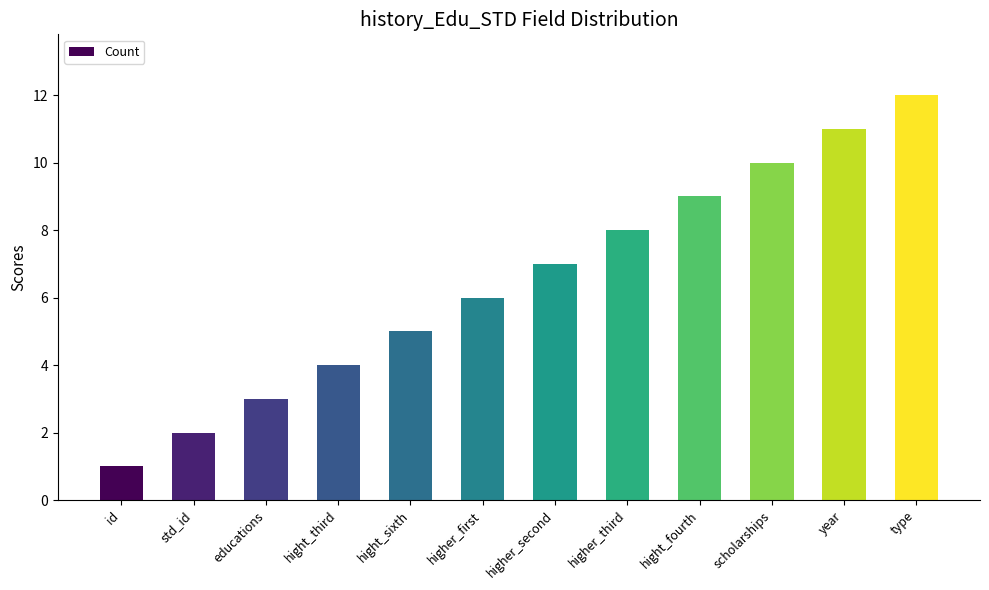

What is the minimum value shown in the chart?

1